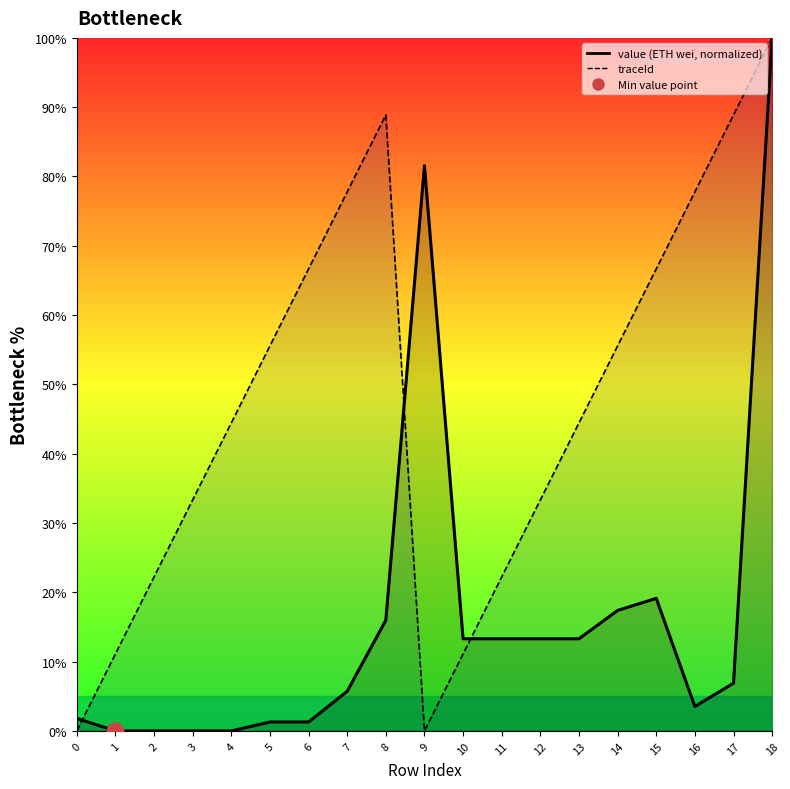

Where is the first local minimum for value (ETH wei, normalized)?

16